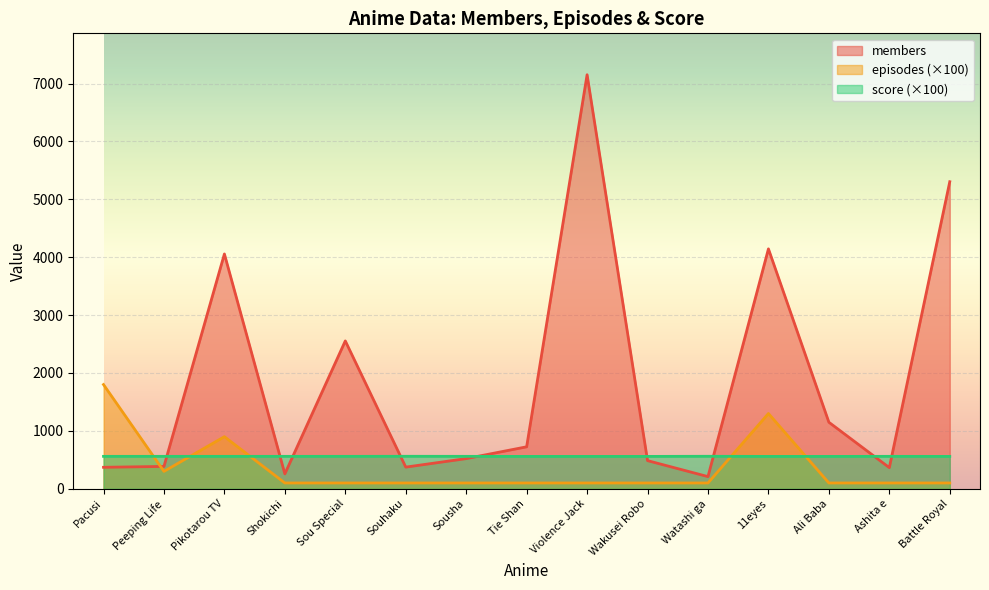

At which label does score first exceed 560?

Souhaku